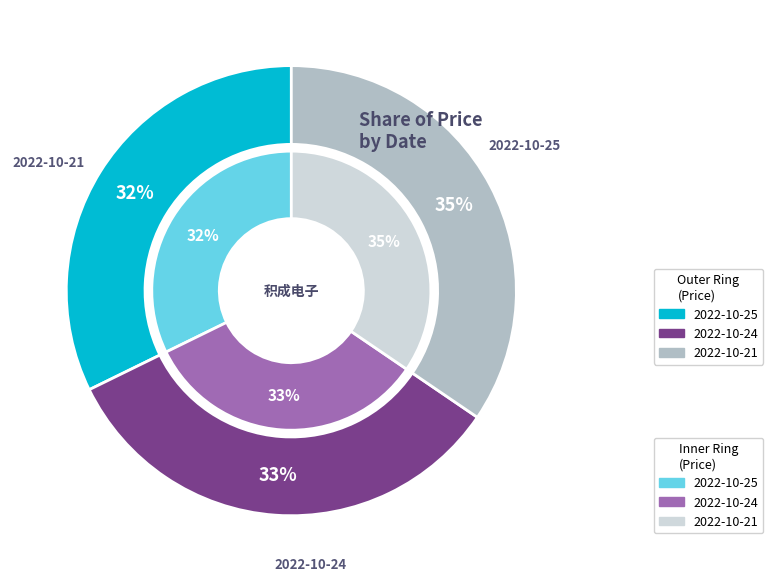

The 2022-10-24 slice represents 41% of the pie. True or false?

False